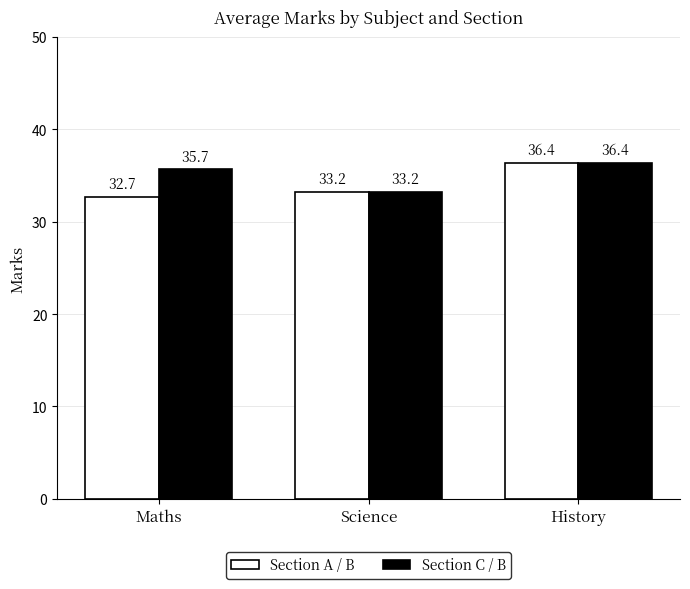

What is the label of the 3rd bar from the right?

Maths